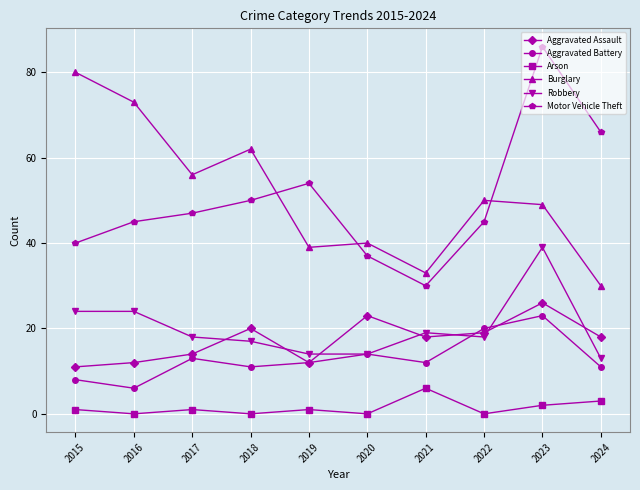

At 2022, list the series in order from largest to smallest.

Burglary, Motor Vehicle Theft, Aggravated Battery, Aggravated Assault, Robbery, Arson